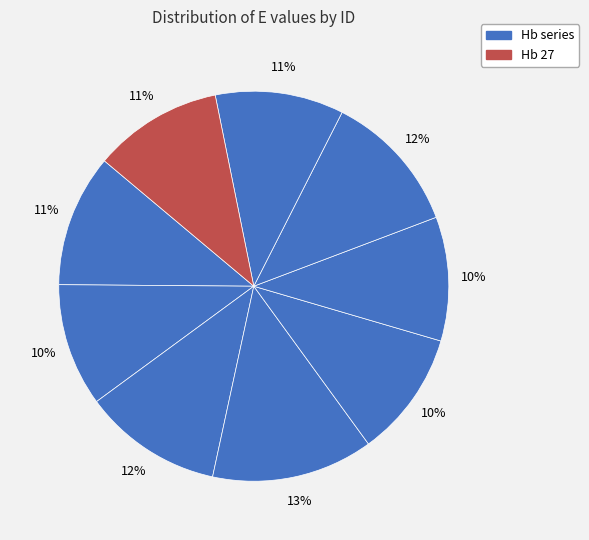

To the nearest percent, what is the difference between the largest and smallest slice percentages?

3%